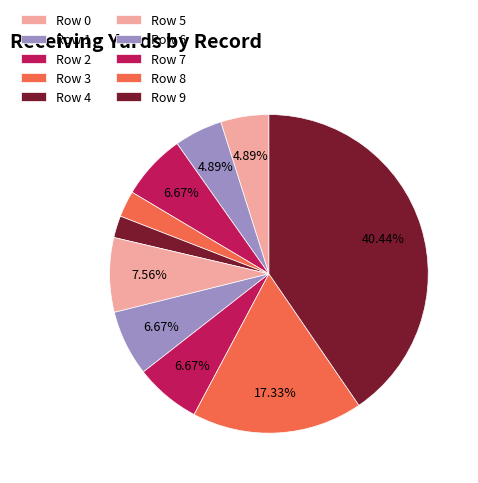

Count the number of slices in the pie.

10